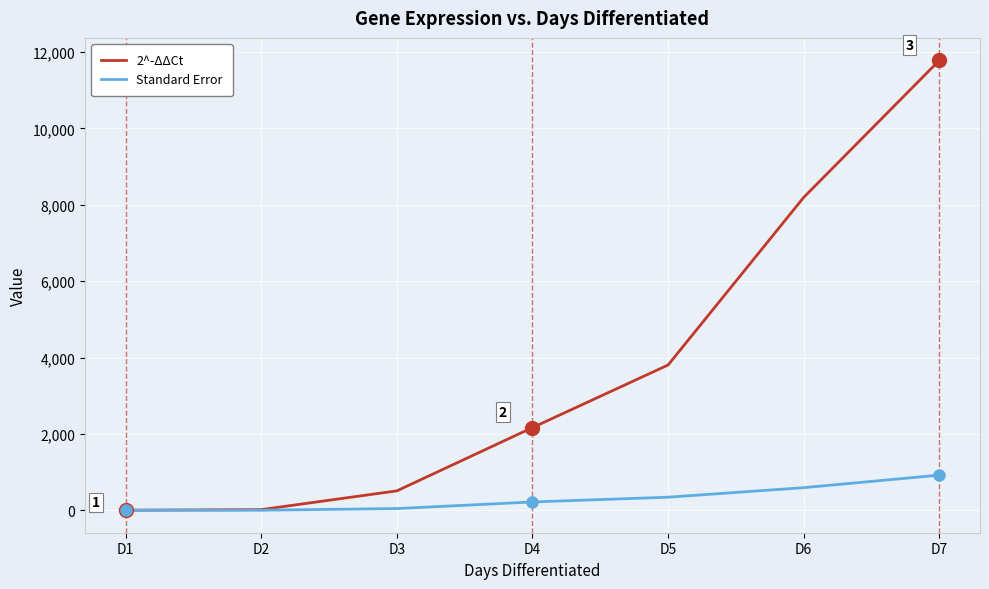

What is the total value across all series at D7?

12703.5